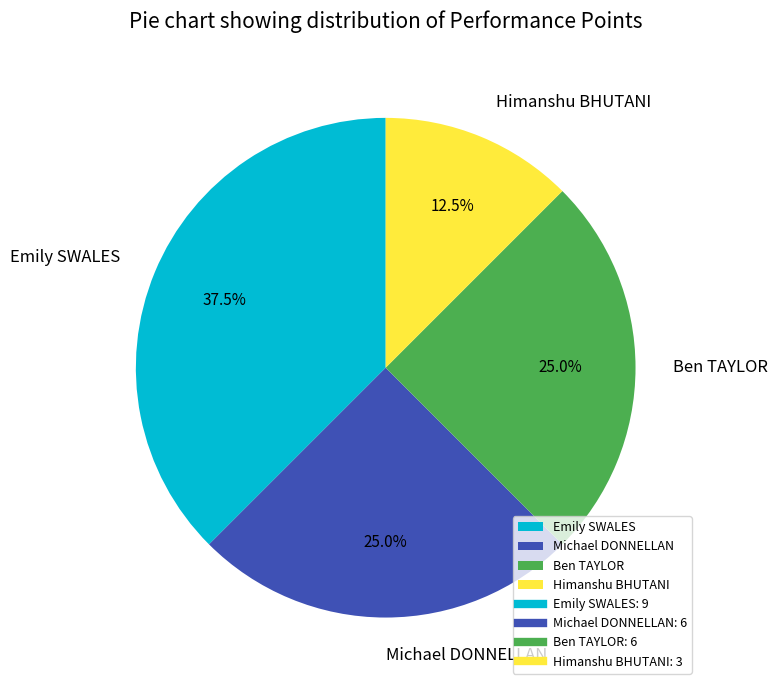

Combined, what portion of the pie is Ben TAYLOR and Michael DONNELLAN?

50.0%